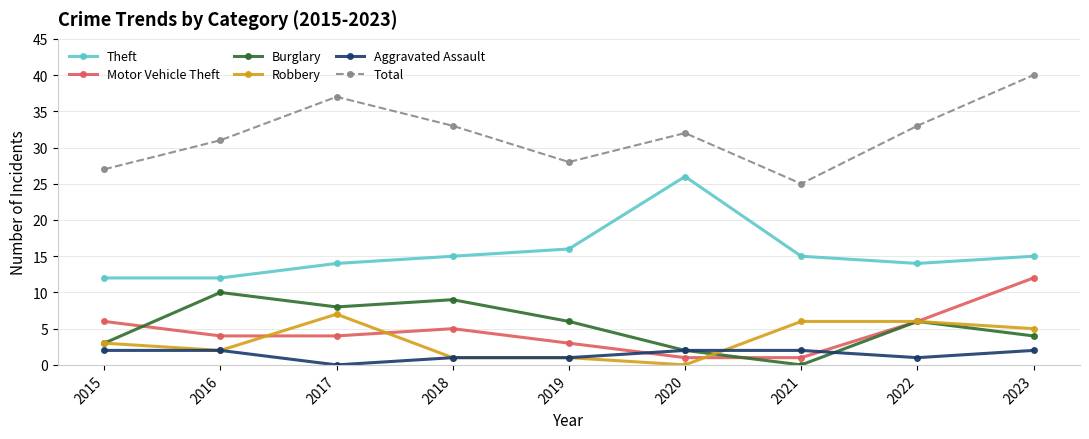

How many categories are shown in the chart?

9